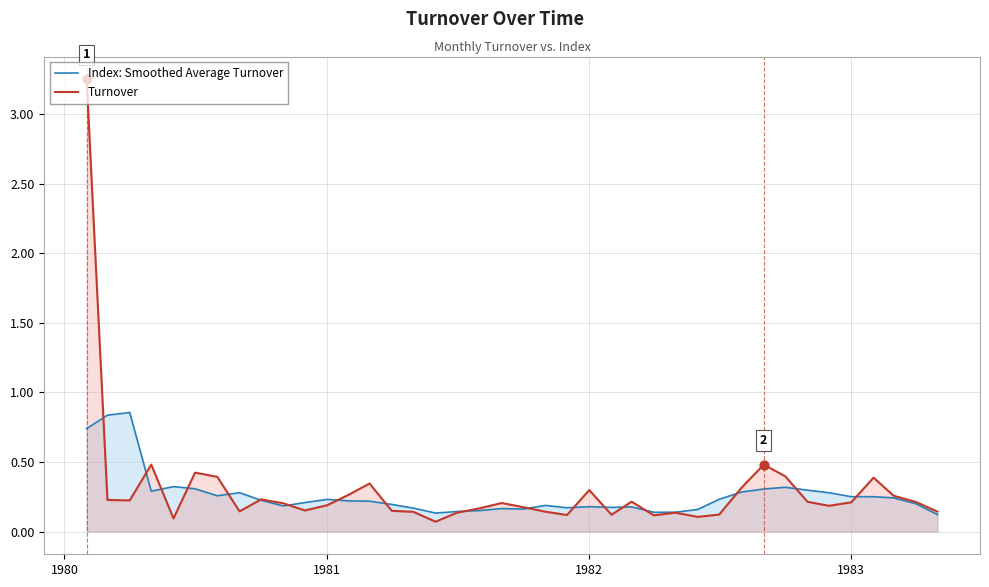

Which series has the largest Y range (max minus min)?

Turnover